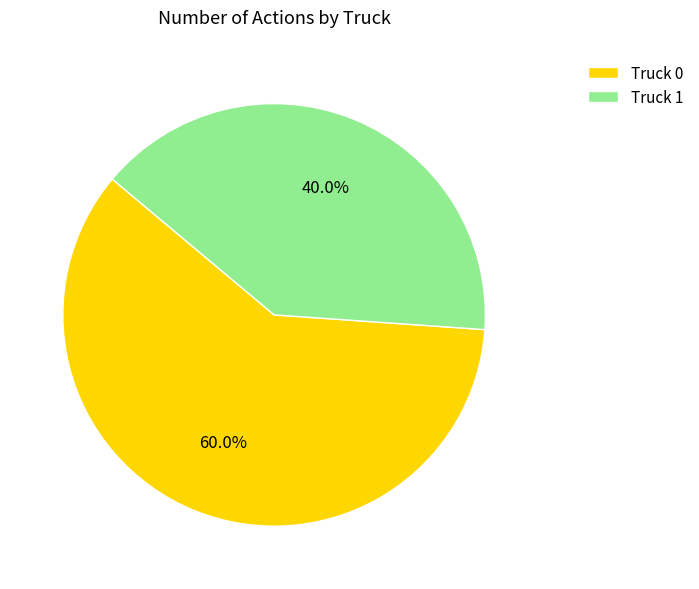

Which slice is the smallest?

Truck 1